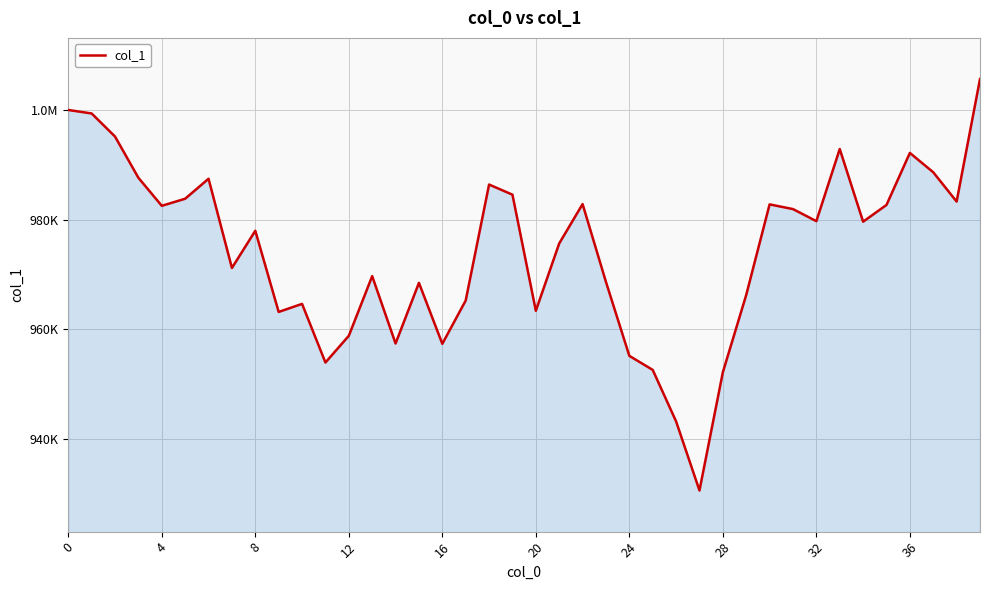

What is the value of the 9th point from the left?

977952.9